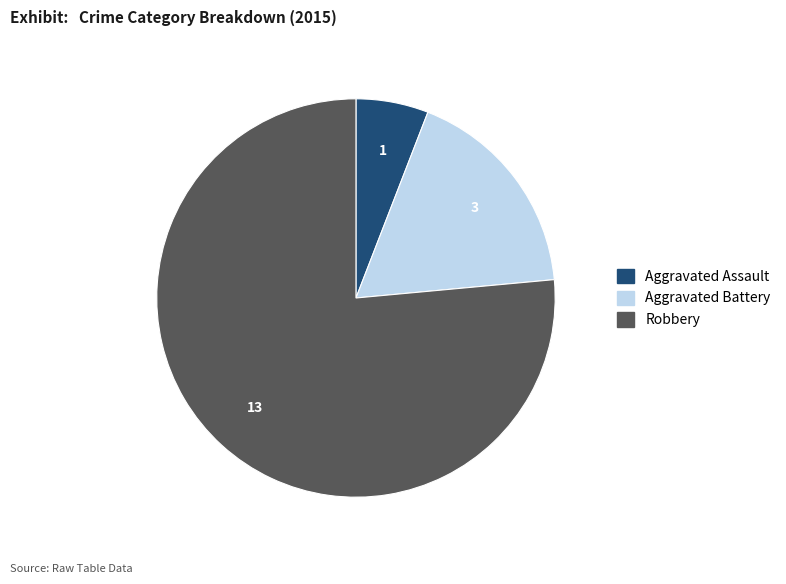

Which slice is the smallest?

Aggravated Assault